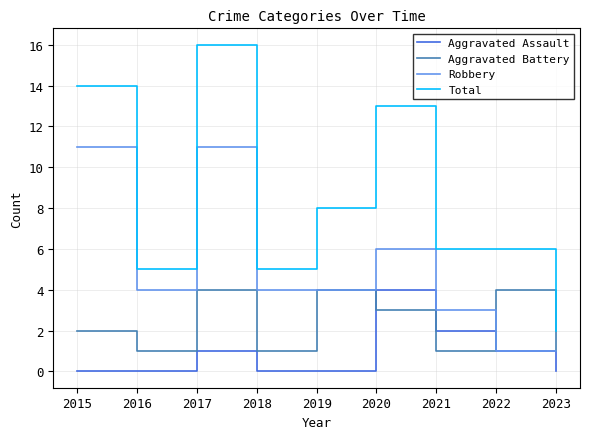

The value of Robbery at 2022 is 2. True or false?

False